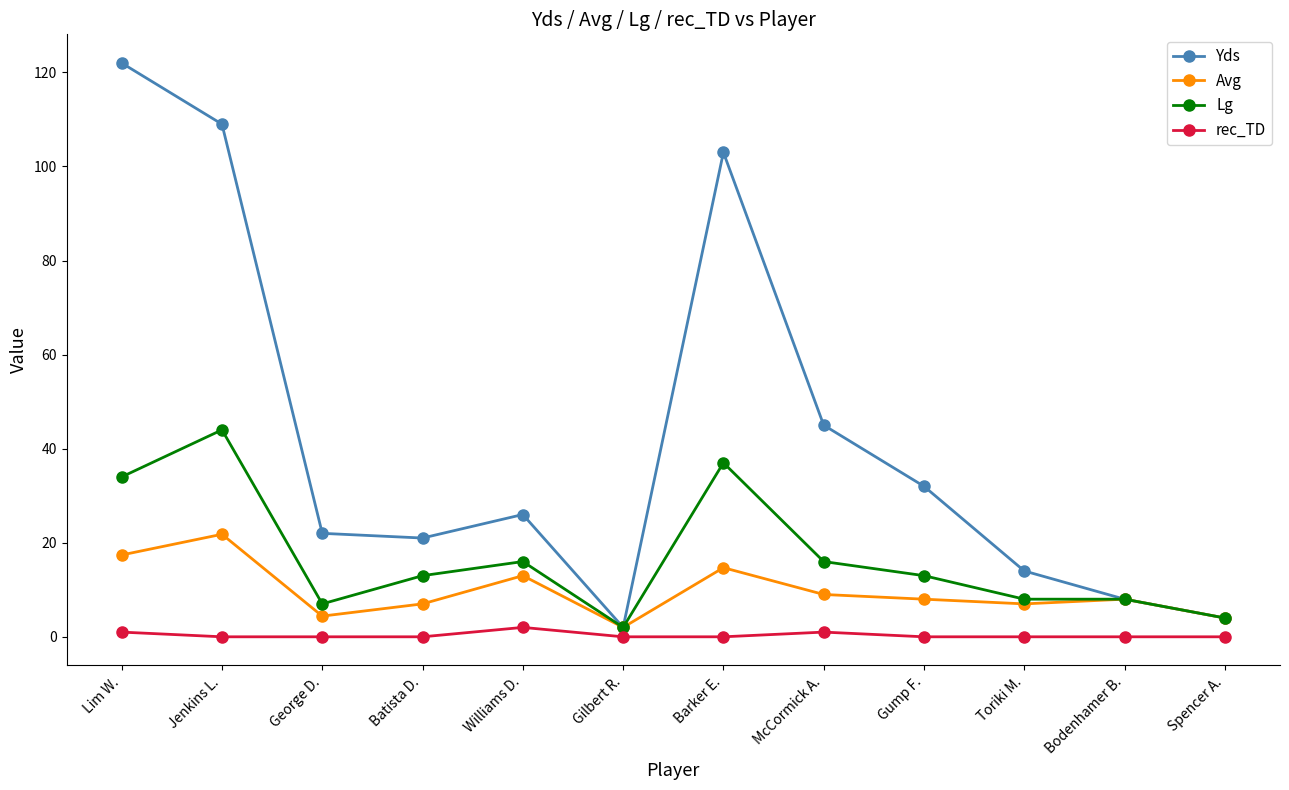

What is the maximum value shown in the chart?

122.0